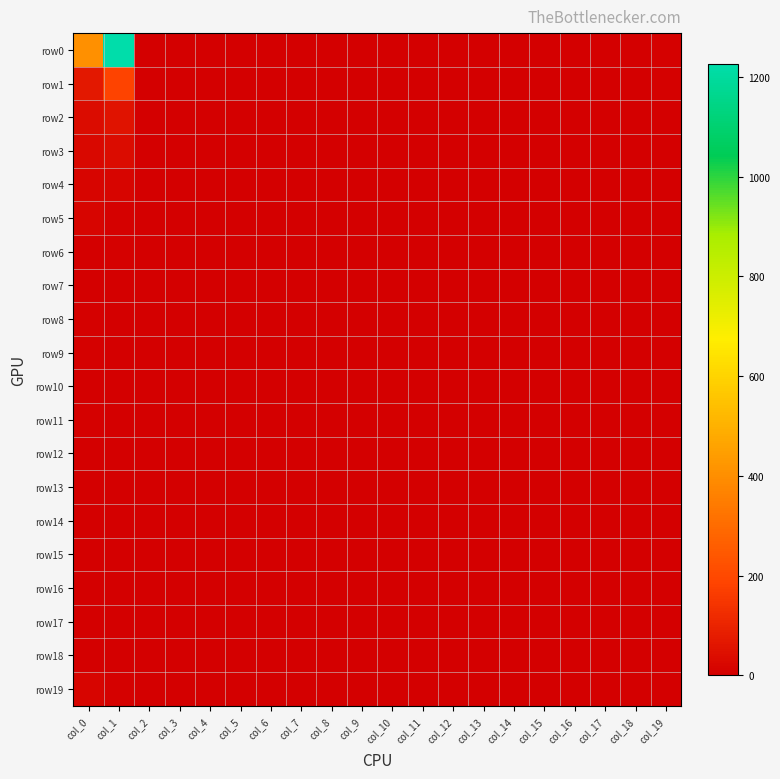

Reading left to right, what are all the values shown in this chart?

row0: col_0=403	col_1=1227	col_2=0	col_3=1	col_4=0	col_5=0	col_6=0	col_7=0	col_8=0	col_9=0	col_10=0	col_11=0	col_12=0	col_13=0	col_14=0	col_15=0	col_16=0	col_17=0	col_18=0	col_19=5
row1: col_0=70	col_1=184	col_2=0	col_3=0	col_4=1	col_5=0	col_6=0	col_7=0	col_8=0	col_9=0	col_10=0	col_11=0	col_12=0	col_13=0	col_14=0	col_15=0	col_16=0	col_17=0	col_18=0	col_19=5
row2: col_0=38	col_1=53	col_2=0	col_3=0	col_4=0	col_5=0	col_6=0	col_7=0	col_8=0	col_9=0	col_10=0	col_11=0	col_12=0	col_13=0	col_14=0	col_15=0	col_16=0	col_17=0	col_18=0	col_19=0
row3: col_0=26	col_1=37	col_2=0	col_3=0	col_4=0	col_5=0	col_6=0	col_7=0	col_8=0	col_9=0	col_10=0	col_11=0	col_12=0	col_13=0	col_14=0	col_15=0	col_16=0	col_17=0	col_18=0	col_19=2
row4: col_0=18	col_1=16	col_2=0	col_3=0	col_4=0	col_5=0	col_6=0	col_7=0	col_8=0	col_9=0	col_10=0	col_11=0	col_12=0	col_13=0	col_14=0	col_15=0	col_16=0	col_17=0	col_18=0	col_19=2
row5: col_0=15	col_1=5	col_2=0	col_3=0	col_4=0	col_5=0	col_6=0	col_7=0	col_8=0	col_9=0	col_10=0	col_11=0	col_12=0	col_13=0	col_14=0	col_15=0	col_16=0	col_17=0	col_18=0	col_19=2
row6: col_0=3	col_1=6	col_2=0	col_3=0	col_4=0	col_5=0	col_6=0	col_7=0	col_8=0	col_9=0	col_10=0	col_11=0	col_12=0	col_13=0	col_14=0	col_15=0	col_16=0	col_17=0	col_18=0	col_19=0
row7: col_0=4	col_1=1	col_2=0	col_3=0	col_4=0	col_5=0	col_6=0	col_7=0	col_8=0	col_9=0	col_10=0	col_11=0	col_12=0	col_13=0	col_14=0	col_15=0	col_16=0	col_17=0	col_18=0	col_19=1
row8: col_0=9	col_1=2	col_2=0	col_3=0	col_4=0	col_5=0	col_6=0	col_7=0	col_8=0	col_9=0	col_10=0	col_11=0	col_12=0	col_13=0	col_14=0	col_15=0	col_16=0	col_17=0	col_18=0	col_19=0
row9: col_0=6	col_1=1	col_2=0	col_3=0	col_4=0	col_5=0	col_6=0	col_7=0	col_8=0	col_9=0	col_10=0	col_11=0	col_12=0	col_13=0	col_14=0	col_15=0	col_16=0	col_17=0	col_18=0	col_19=0
row10: col_0=2	col_1=1	col_2=0	col_3=0	col_4=0	col_5=0	col_6=0	col_7=0	col_8=0	col_9=0	col_10=0	col_11=0	col_12=0	col_13=0	col_14=0	col_15=0	col_16=0	col_17=0	col_18=0	col_19=0
row11: col_0=5	col_1=0	col_2=0	col_3=0	col_4=0	col_5=0	col_6=0	col_7=0	col_8=0	col_9=0	col_10=0	col_11=0	col_12=0	col_13=0	col_14=0	col_15=0	col_16=0	col_17=0	col_18=0	col_19=0
row12: col_0=1	col_1=0	col_2=0	col_3=0	col_4=0	col_5=0	col_6=0	col_7=0	col_8=0	col_9=0	col_10=0	col_11=0	col_12=0	col_13=0	col_14=0	col_15=0	col_16=0	col_17=0	col_18=0	col_19=0
row13: col_0=1	col_1=0	col_2=0	col_3=0	col_4=0	col_5=0	col_6=0	col_7=0	col_8=0	col_9=0	col_10=0	col_11=0	col_12=0	col_13=0	col_14=0	col_15=0	col_16=0	col_17=0	col_18=0	col_19=0
row14: col_0=2	col_1=0	col_2=0	col_3=0	col_4=0	col_5=0	col_6=0	col_7=0	col_8=0	col_9=0	col_10=0	col_11=0	col_12=0	col_13=0	col_14=0	col_15=0	col_16=0	col_17=0	col_18=0	col_19=0
row15: col_0=0	col_1=0	col_2=0	col_3=0	col_4=0	col_5=0	col_6=0	col_7=0	col_8=0	col_9=0	col_10=0	col_11=0	col_12=0	col_13=0	col_14=0	col_15=0	col_16=0	col_17=0	col_18=0	col_19=0
row16: col_0=0	col_1=0	col_2=0	col_3=0	col_4=0	col_5=0	col_6=0	col_7=0	col_8=0	col_9=0	col_10=0	col_11=0	col_12=0	col_13=0	col_14=0	col_15=0	col_16=0	col_17=0	col_18=0	col_19=0
row17: col_0=0	col_1=0	col_2=0	col_3=0	col_4=0	col_5=0	col_6=0	col_7=0	col_8=0	col_9=0	col_10=0	col_11=0	col_12=0	col_13=0	col_14=0	col_15=0	col_16=0	col_17=0	col_18=0	col_19=0
row18: col_0=1	col_1=0	col_2=0	col_3=0	col_4=0	col_5=0	col_6=0	col_7=0	col_8=0	col_9=0	col_10=0	col_11=0	col_12=0	col_13=0	col_14=0	col_15=0	col_16=0	col_17=0	col_18=0	col_19=0
row19: col_0=17	col_1=5	col_2=0	col_3=0	col_4=0	col_5=0	col_6=0	col_7=0	col_8=0	col_9=0	col_10=0	col_11=0	col_12=0	col_13=0	col_14=0	col_15=0	col_16=0	col_17=0	col_18=0	col_19=0